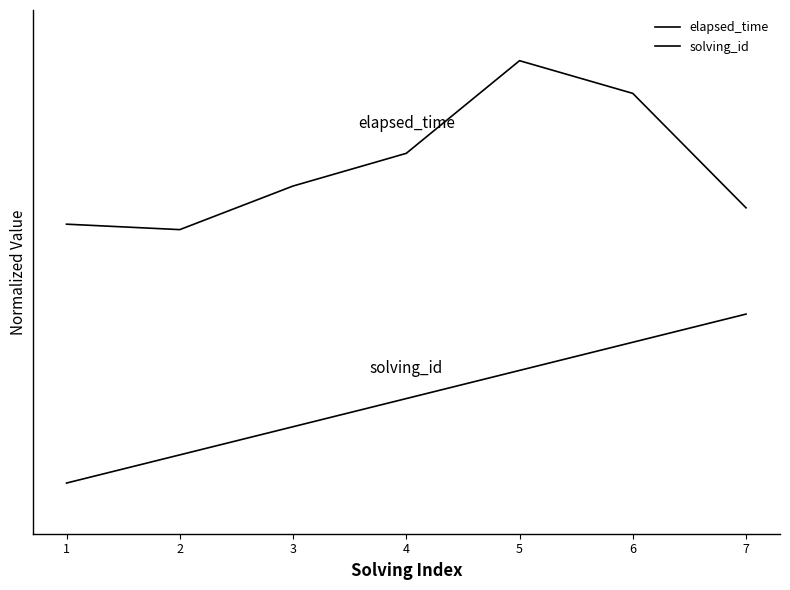

Does the chart have visible grid lines?

No